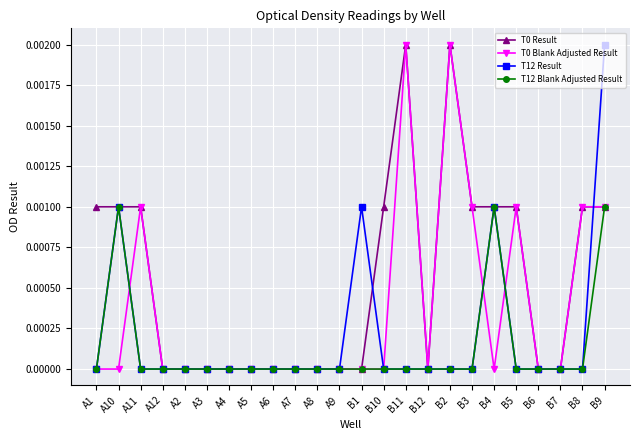

At which category does T0 Blank Adjusted Result reach its first local peak?

A11